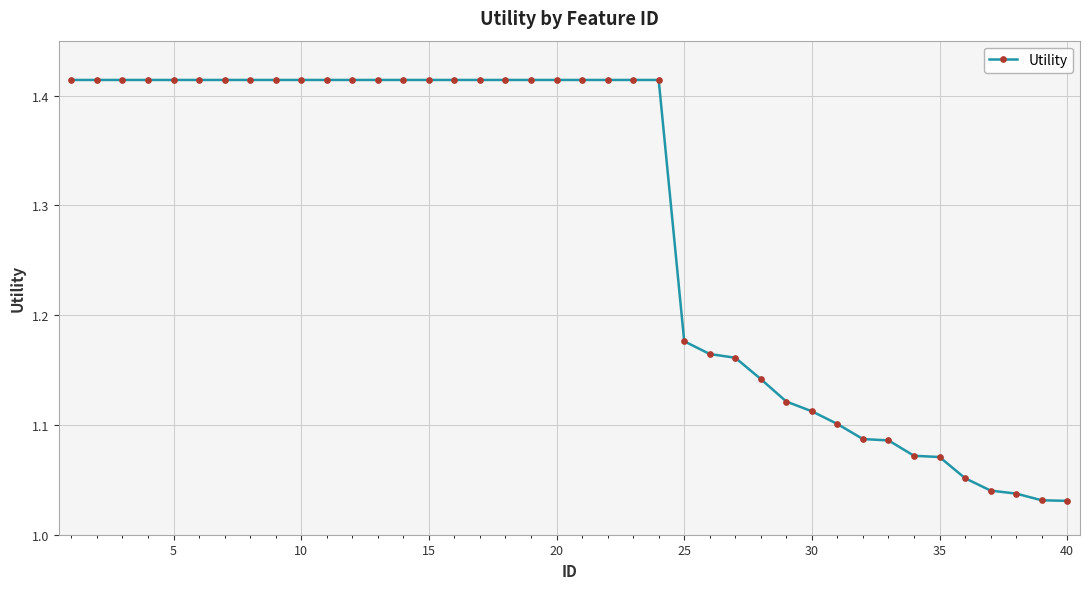

What is the difference between the maximum and second lowest values?

0.4